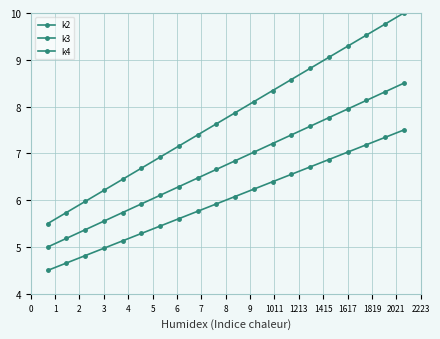

Count the number of data series in this chart.

3